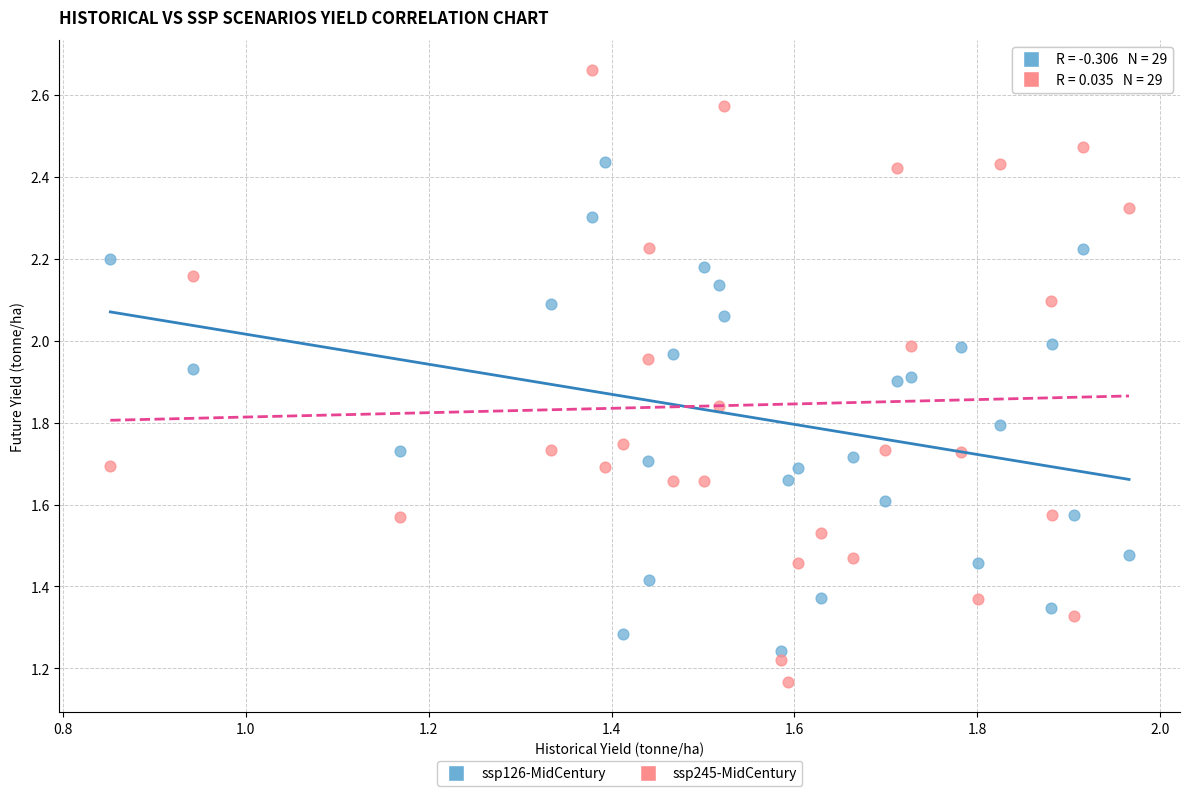

Which series has the widest spread of Y values?

ssp245-MidCentury